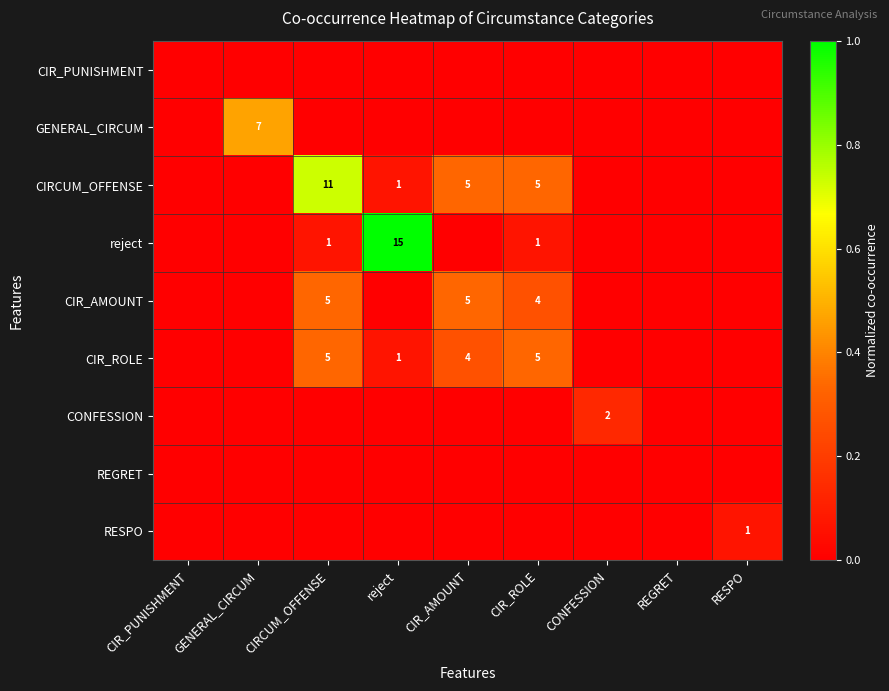

The reject series shows 2 at CIR_ROLE. True or false?

False